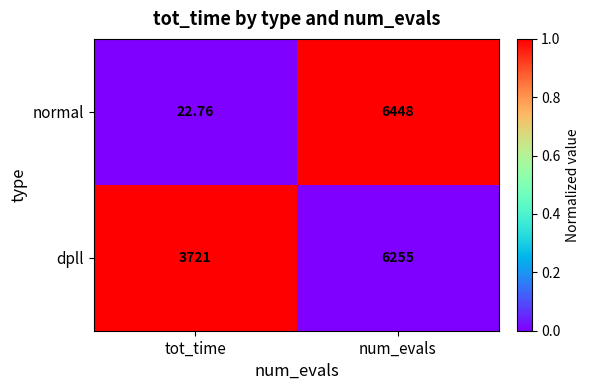

Which category has the highest value in the dpll series?

num_evals